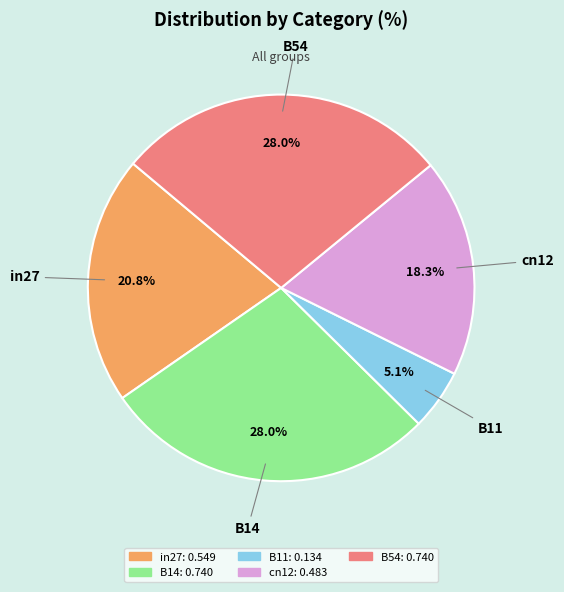

To the nearest percent, what is the combined percentage of cn12 and B54?

46%